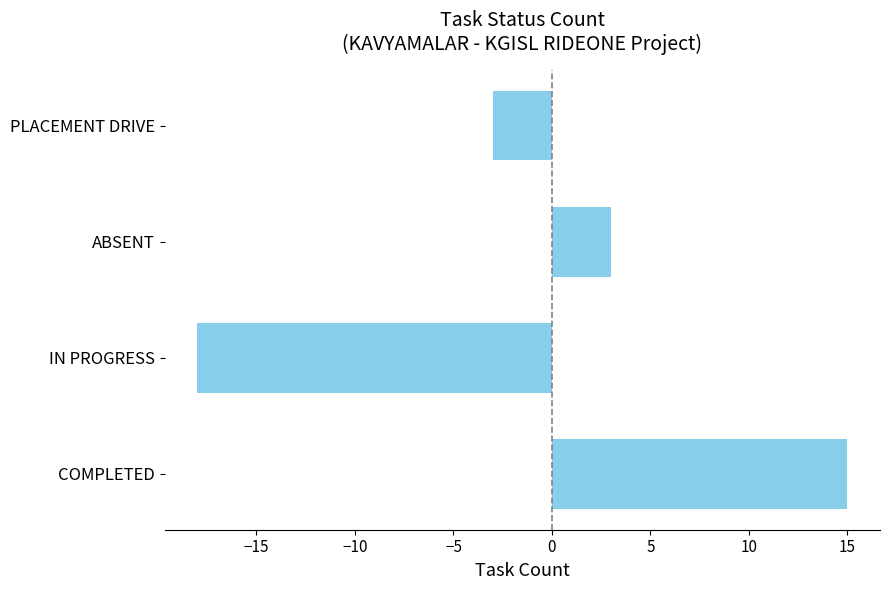

What is the minimum value shown in the chart?

-18